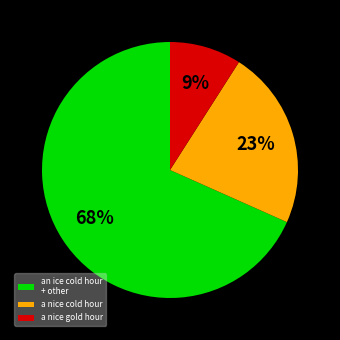

Is a nice gold hour the majority of the pie?

No